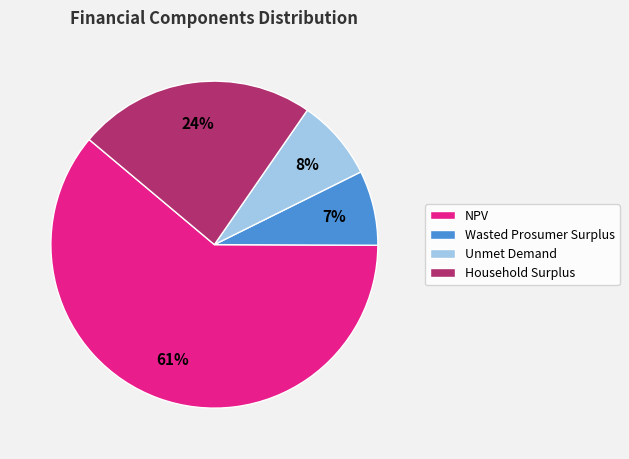

Does any single category account for the majority?

Yes